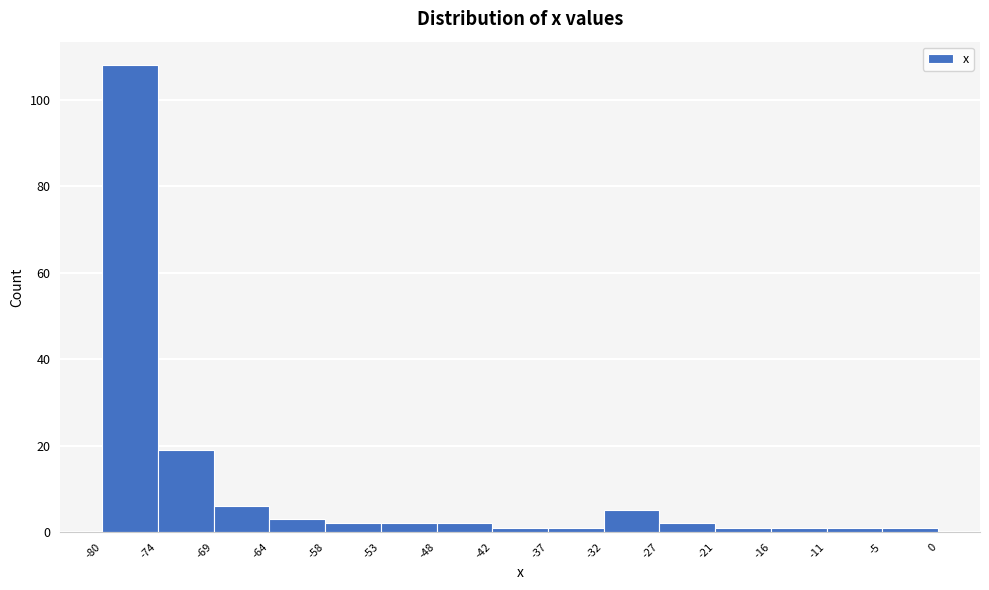

Reading left to right, transcribe this chart: for each bar, give the range it covers on the x-axis and its height. The values are not printed on the chart, so give them approximately, as read against the axis.

-80 to -74: 108
-74 to -69: 20
-69 to -64: 6
-64 to -58: 4
-58 to -53: 2
-53 to -48: 2
-48 to -42: 2
-42 to -37: under 2
-37 to -32: under 2
-32 to -27: 6
-27 to -21: 2
-21 to -16: under 2
-16 to -11: under 2
-11 to -5: under 2
-5 to 0: under 2